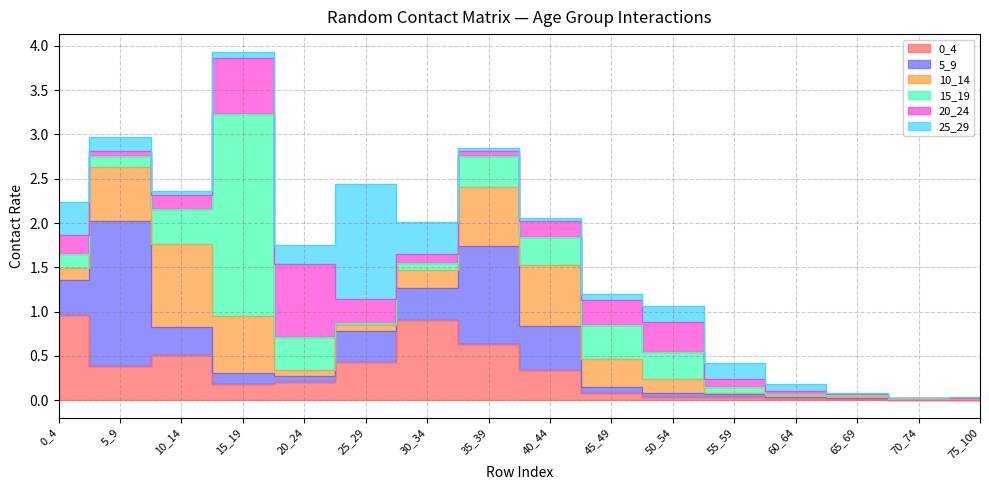

Which category has the lowest value in the 5_9 series?

75_100